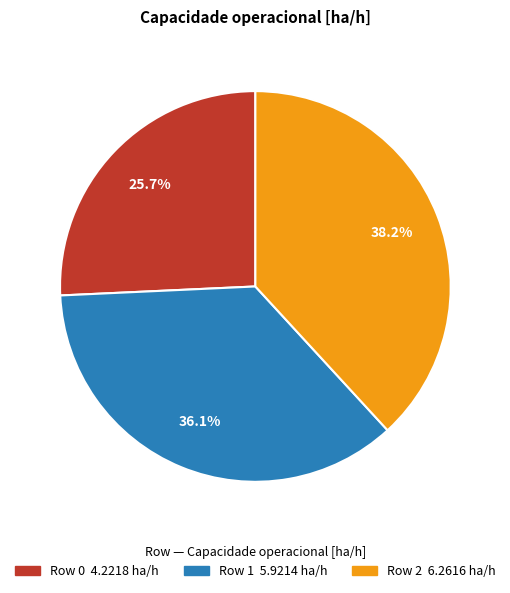

Is there a majority slice in this chart?

No